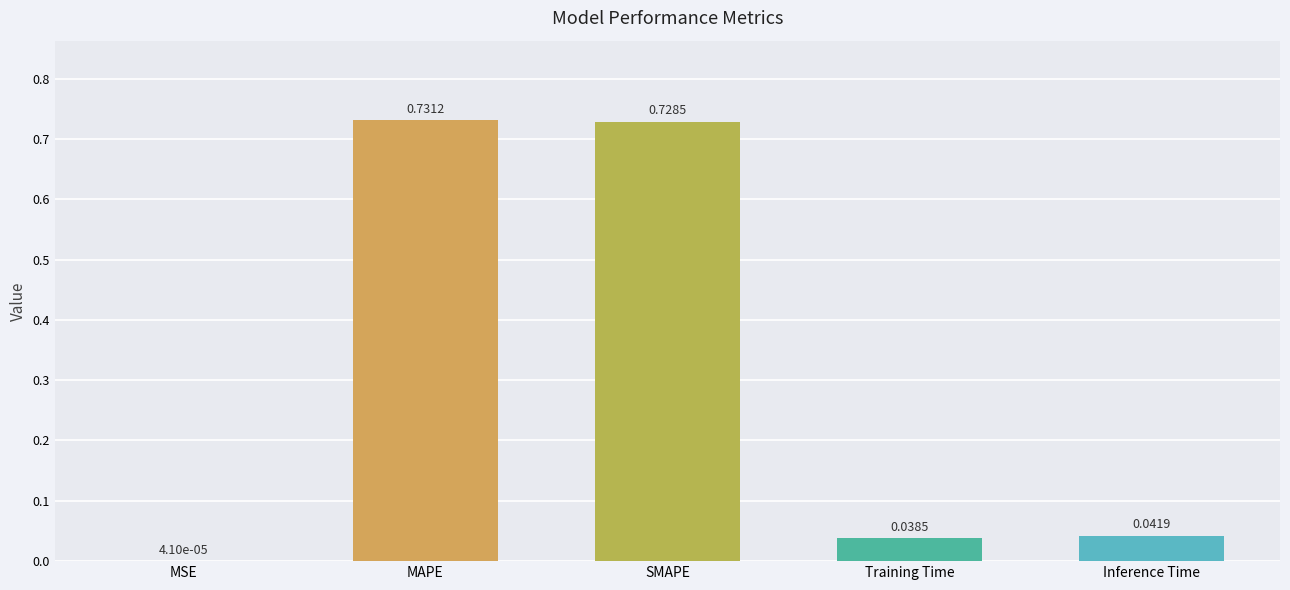

Where is the data nearest to the value 0?

MSE